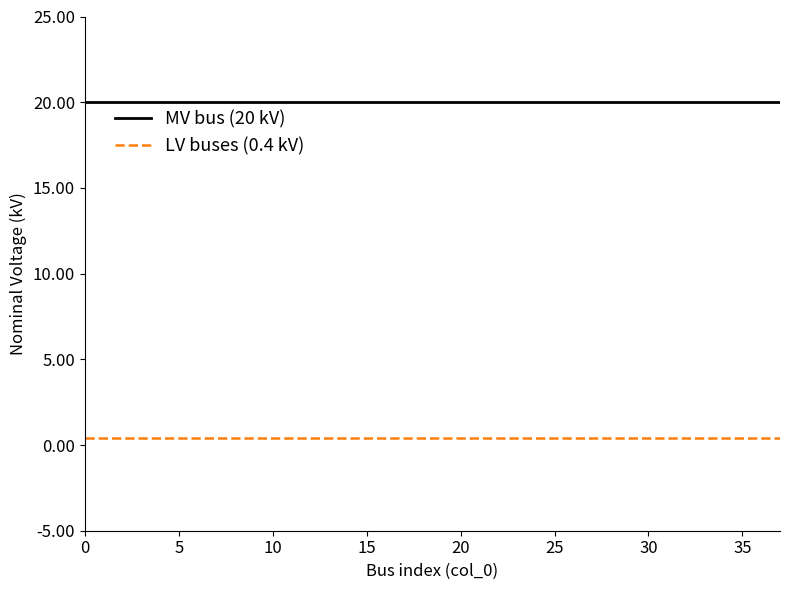

List the series in order of their overall mean, lowest first.

LV buses (0.4 kV), MV bus (20 kV)